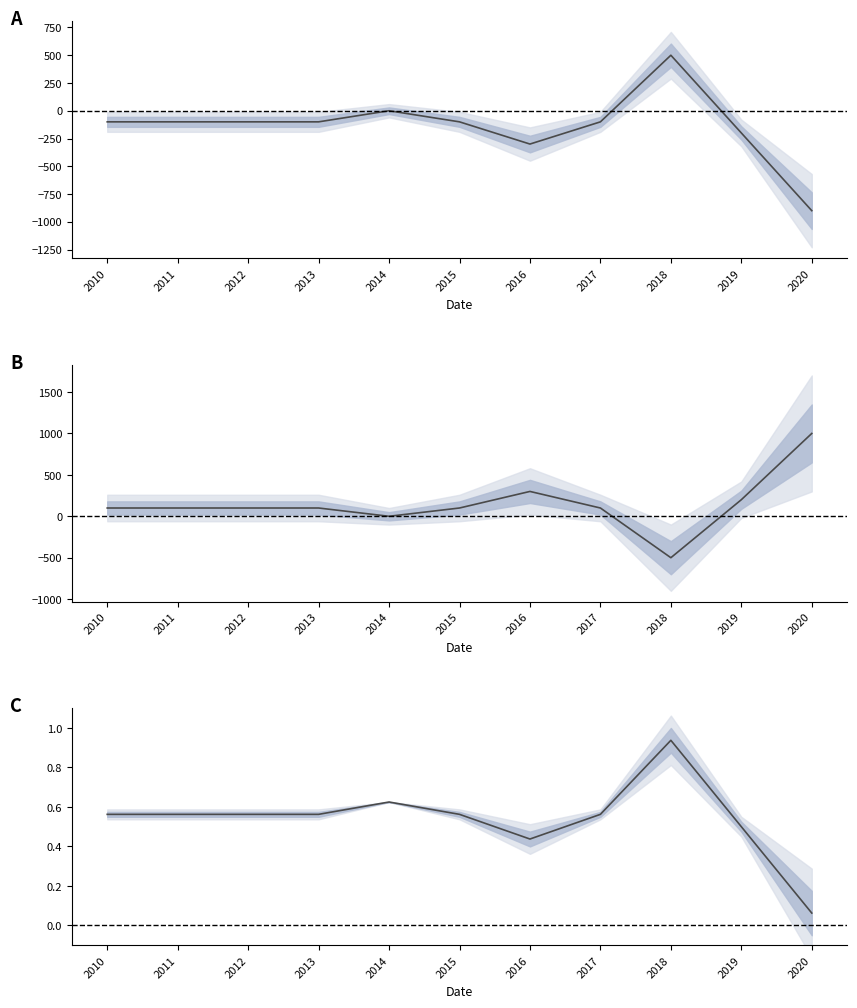

After their last crossing, which series has the higher values: Total Operating Expenses or Net Income?

Total Operating Expenses